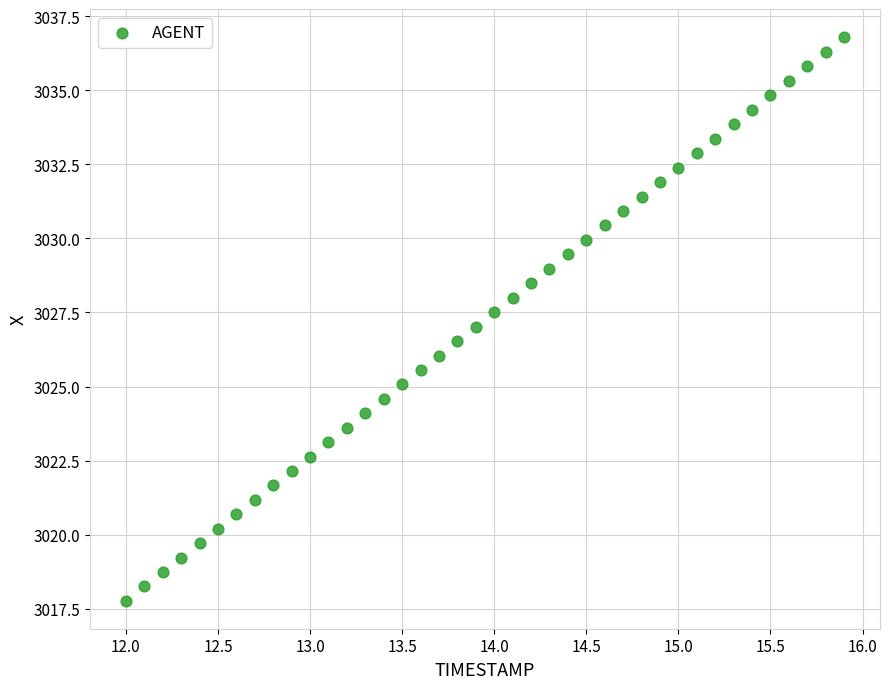

What is the range of X values (max minus min)?

3.9